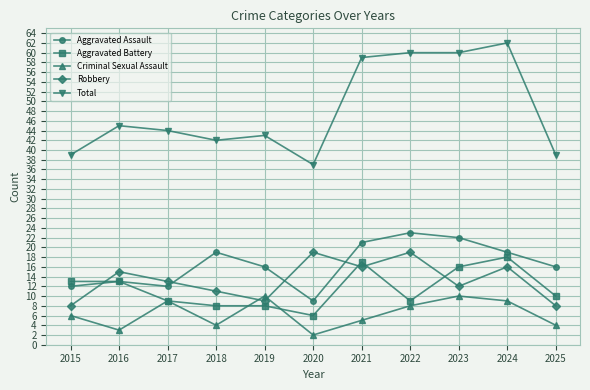

What is the value of the Aggravated Assault point at the 4th from the left?

19